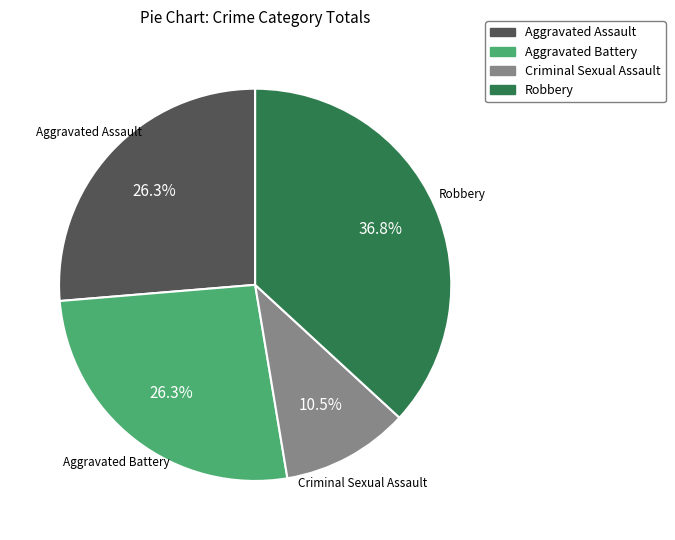

To the nearest percent, what percentage of the pie is Robbery?

37%